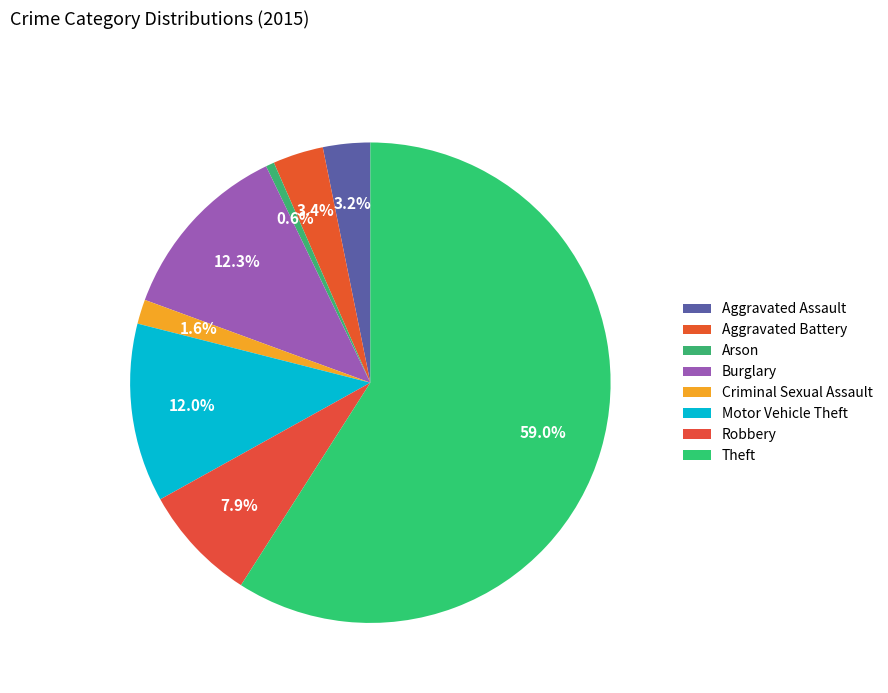

How many segments does this pie chart have?

8